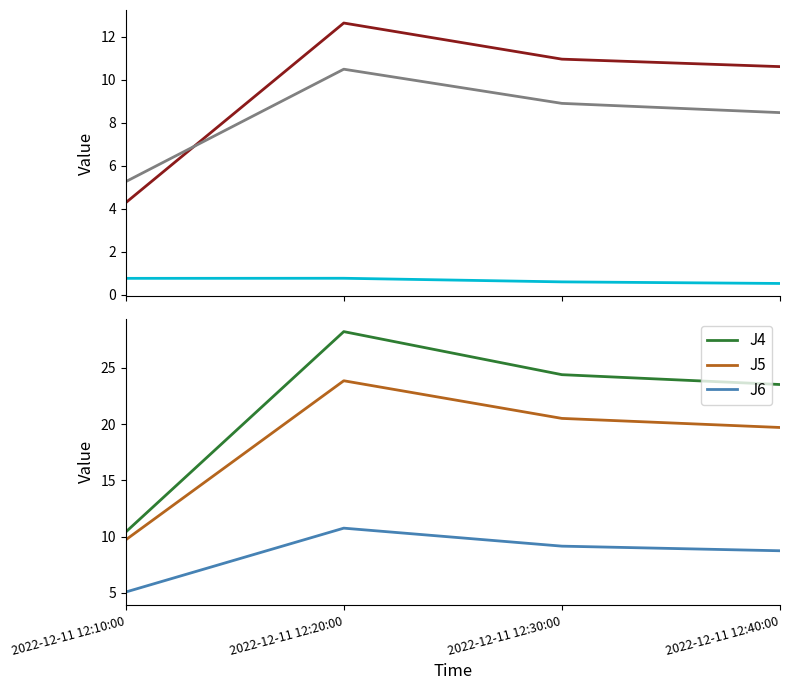

True or false: J6 and J5 intersect in this chart.

False